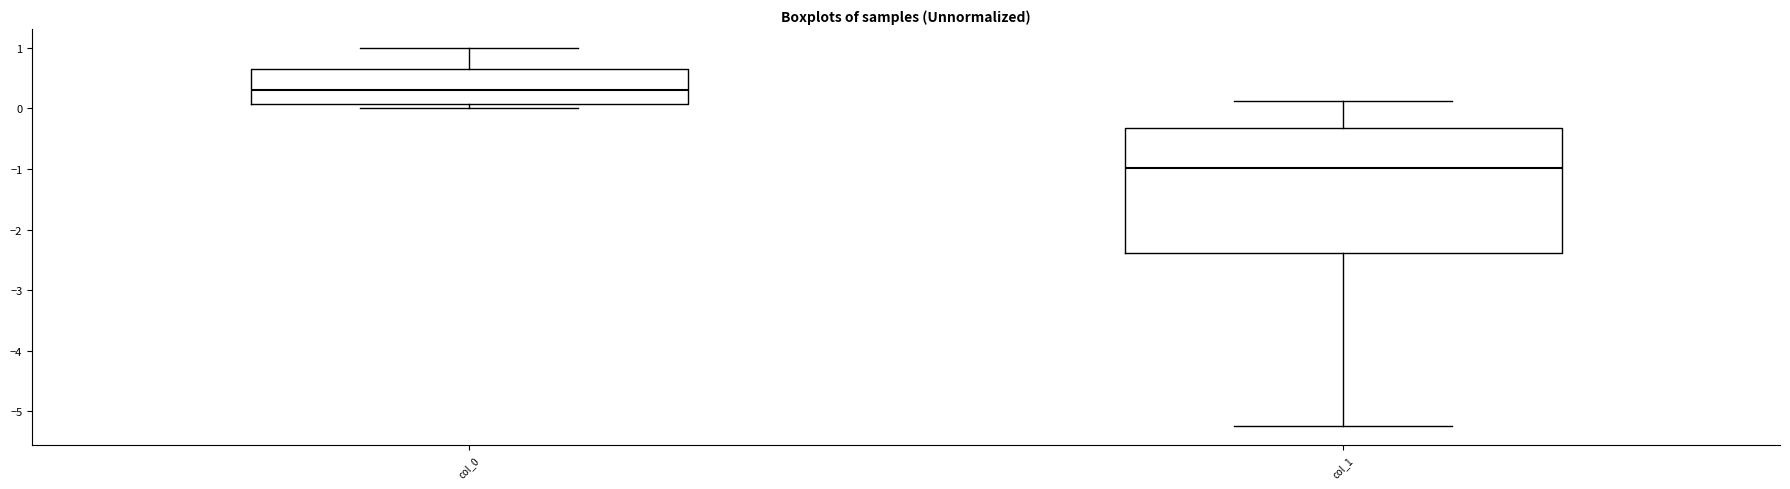

Where does the median line of the box for col_1 sit on the y-axis? The values are not printed on the chart, so give them approximately, as read against the axis.

-1.0